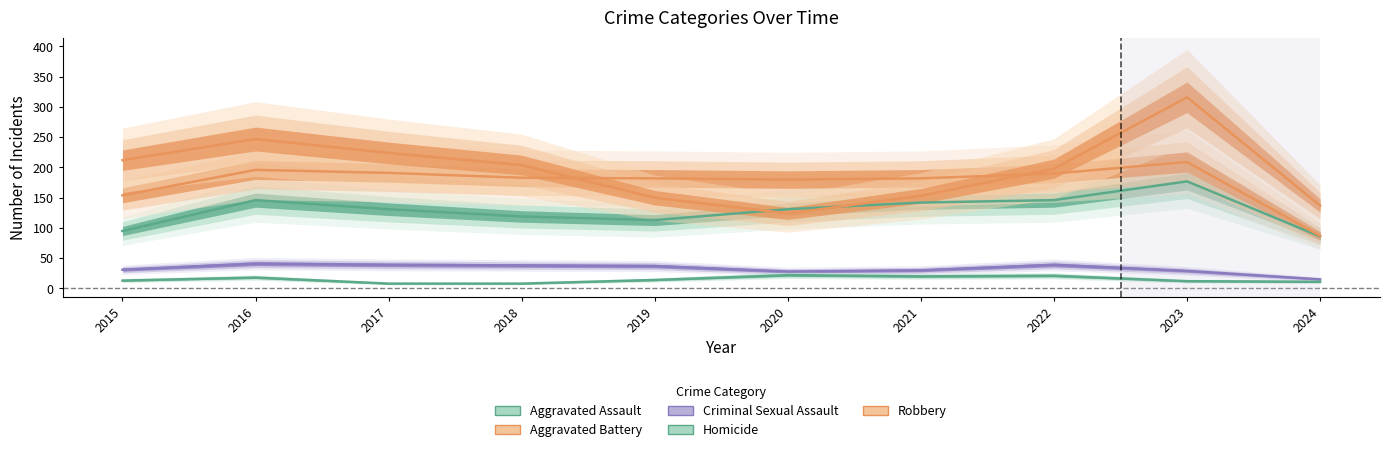

Does the chart display data point markers on the line(s)?

No